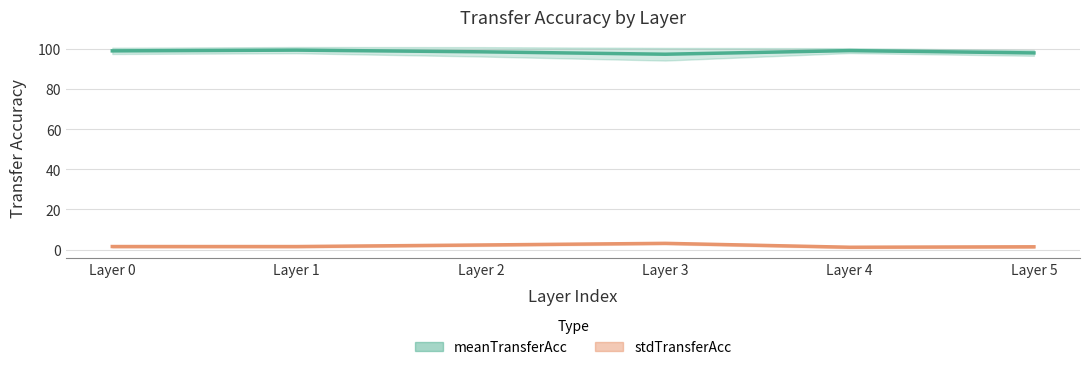

How many distinct data groups are displayed?

2